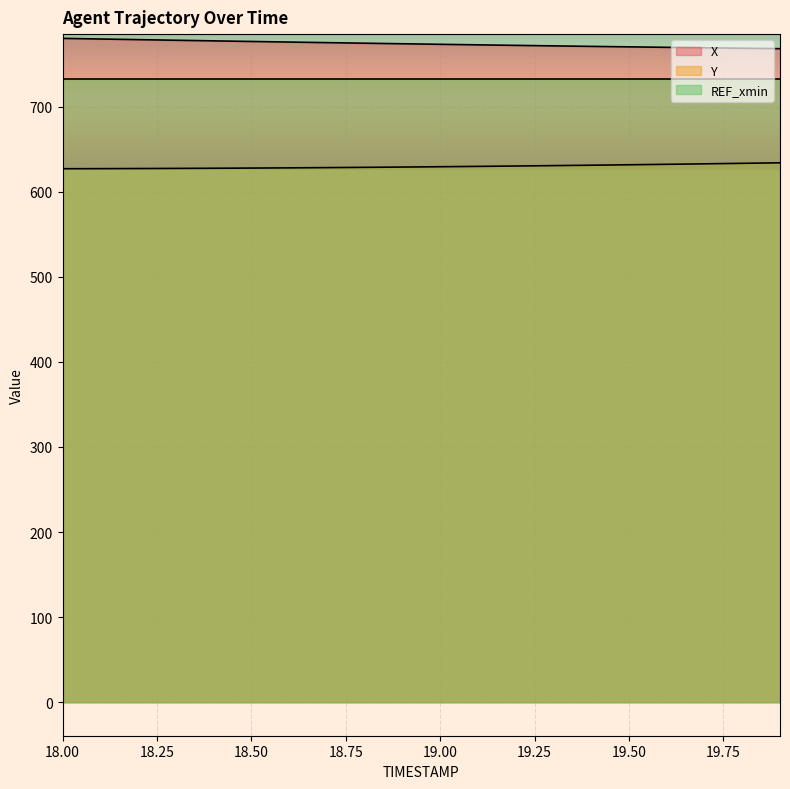

How many values in the X series are below 773?

9